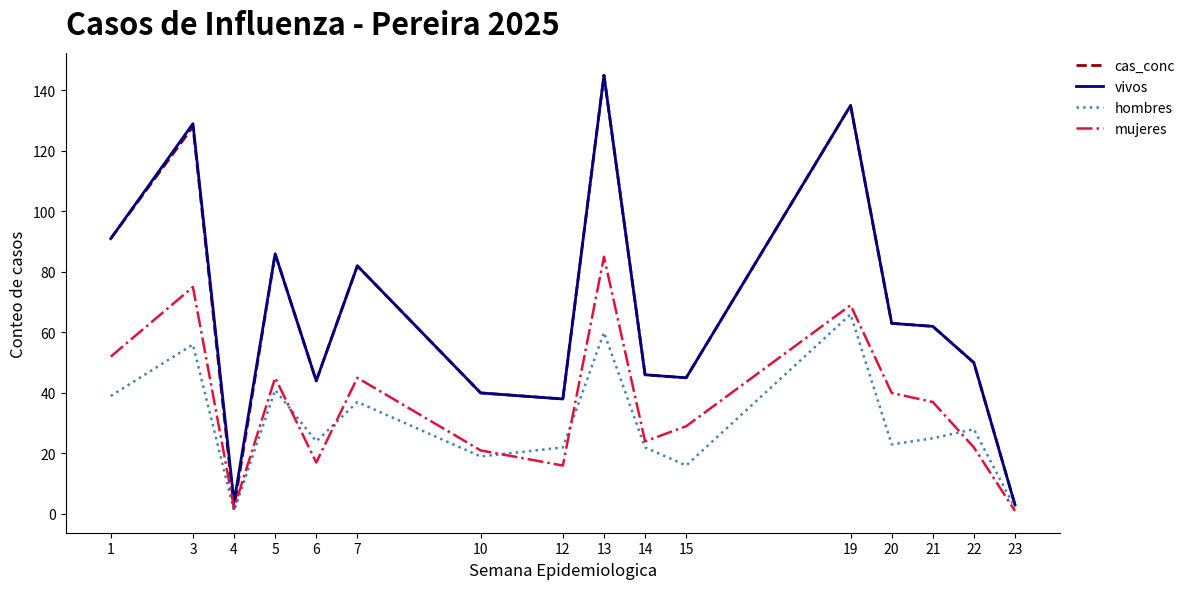

True or false: vivos has a value of 50 at 22.

True